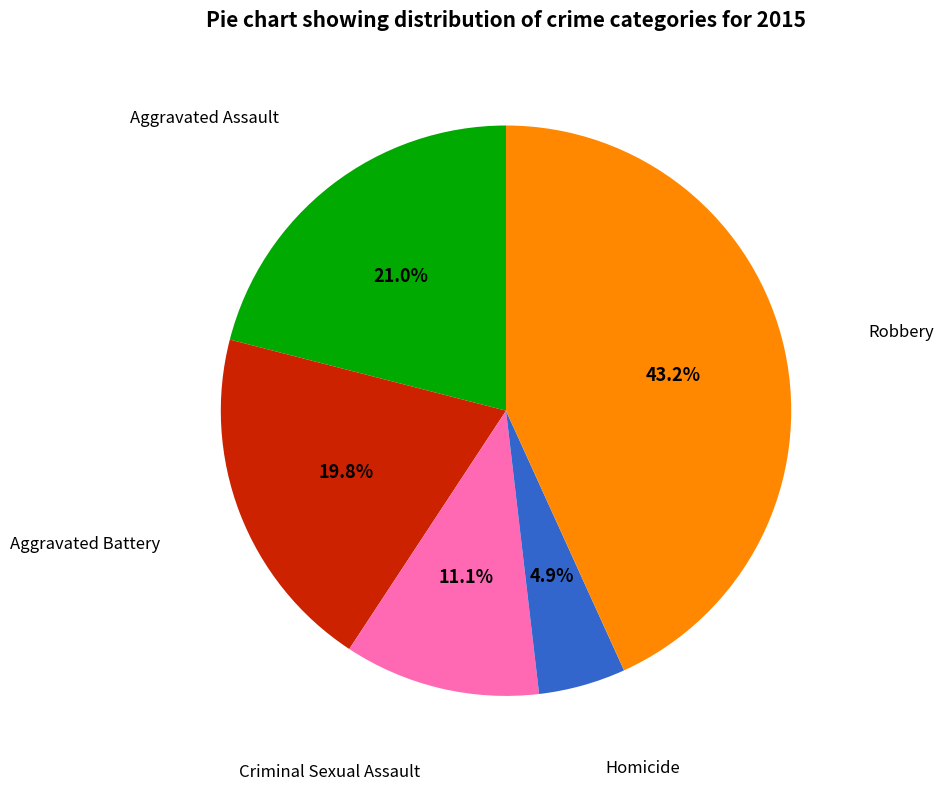

Between Criminal Sexual Assault and Robbery, which is larger?

Robbery